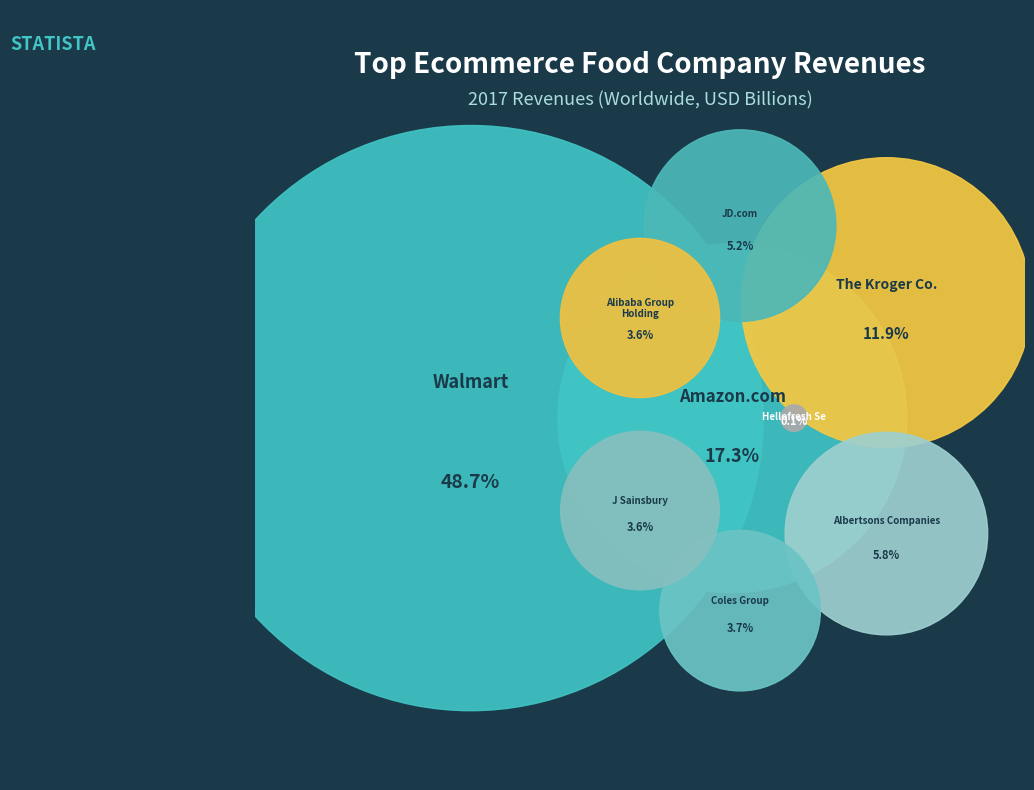

Rank the categories by value from highest to lowest.

Walmart, Inc., Amazon.com, Inc., The Kroger Co., Albertsons Companies, JD.com, Inc., Coles Group Ltd., Alibaba Group Holding Ltd., J Sainsbury Plc, Hellofresh Se